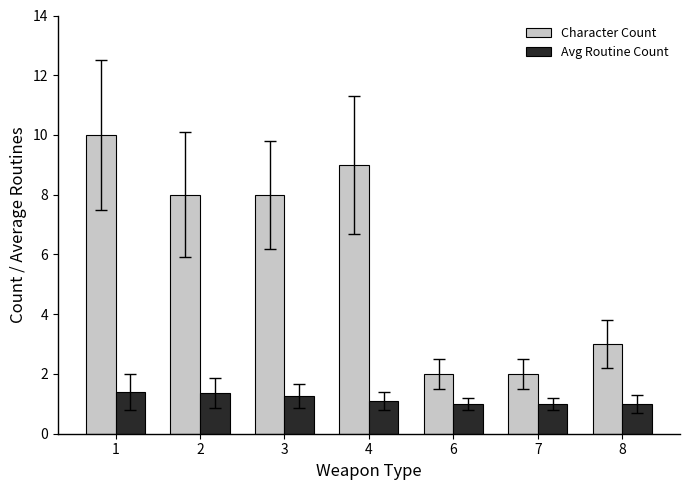

True or false: Character Count has a value of 0.6 at 6.

False